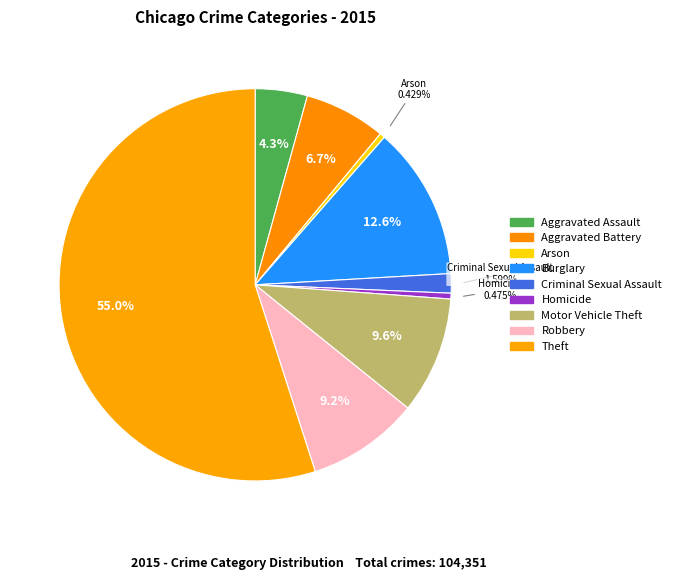

To the nearest percent, what percentage of the pie is Motor Vehicle Theft?

10%